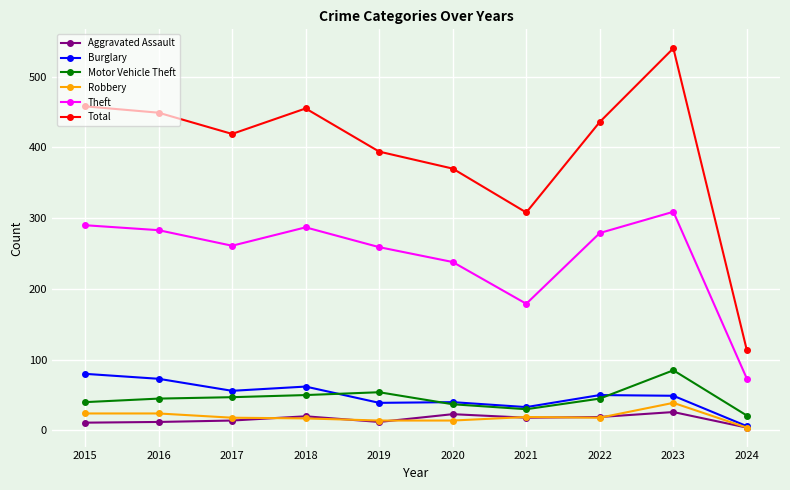

What is the difference between the highest and lowest values at 2019?

382